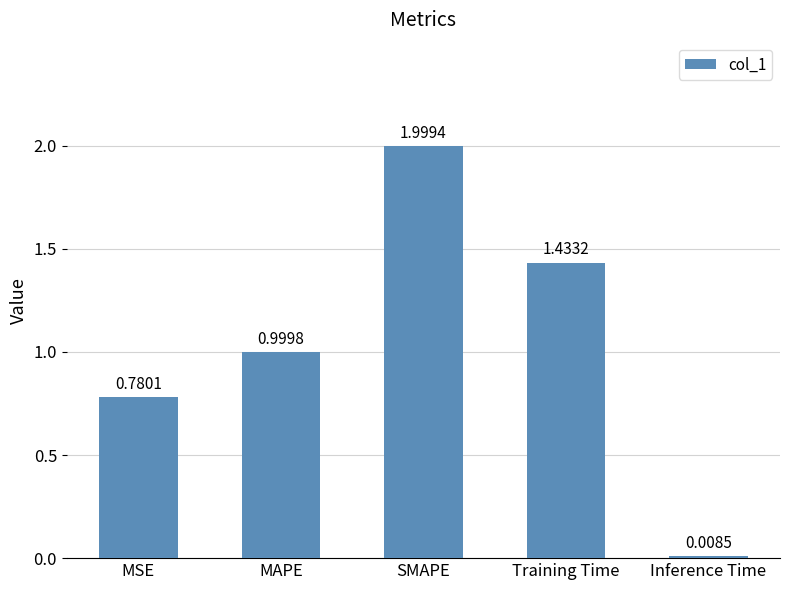

The chart shows a value of 0.4 at MSE. True or false?

False